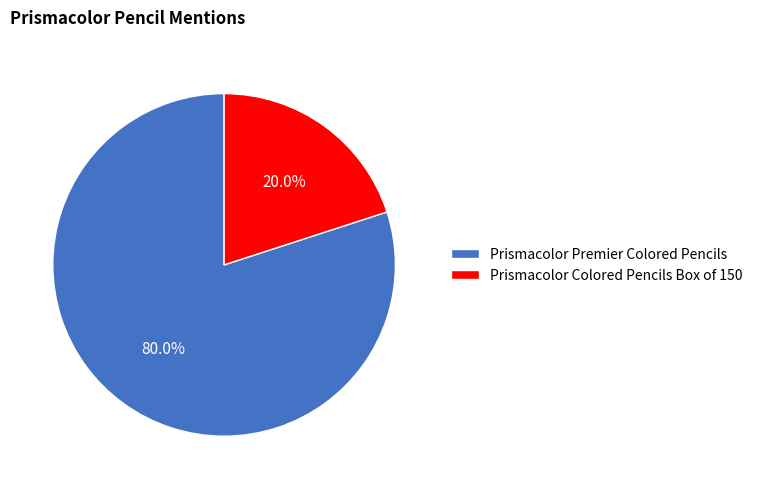

True or false: Prismacolor Colored Pencils Box of 150 accounts for 20% of the total.

True